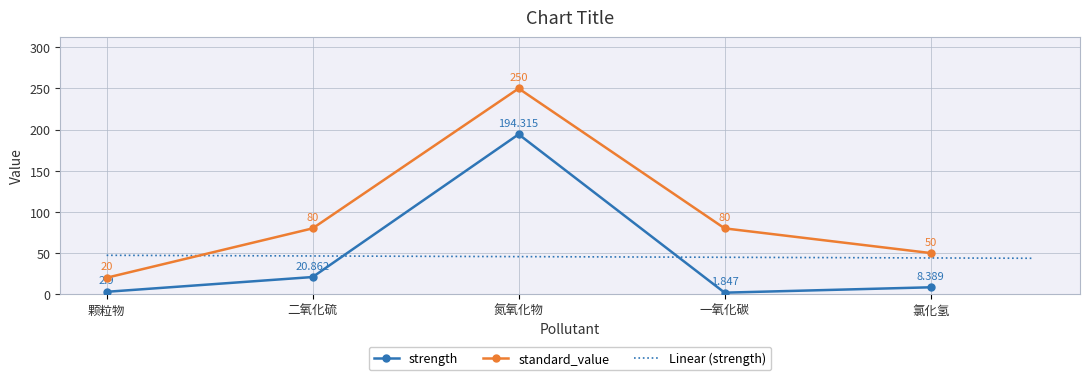

True or false: strength has more than 0 interior local peaks.

True